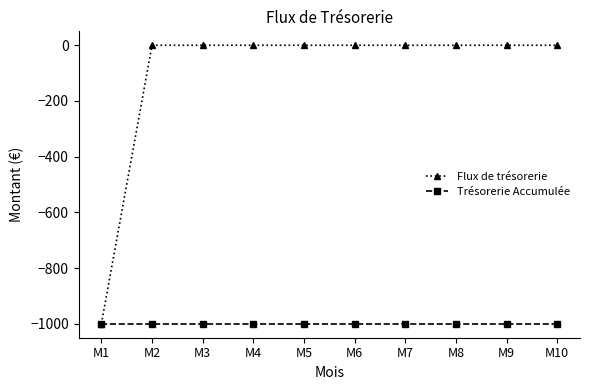

Is the value of Flux de trésorerie at M9 greater than the value of Trésorerie Accumulée at M10?

Yes